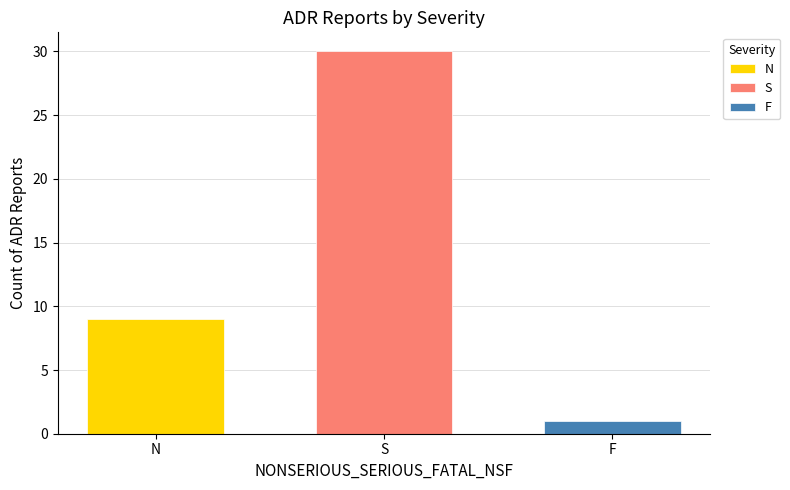

How many categories are shown in the chart?

1